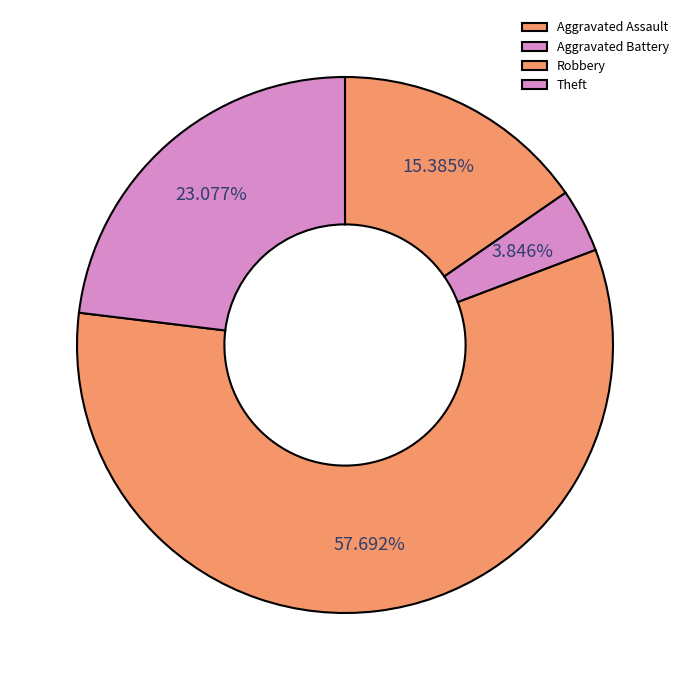

Which slice is the smallest?

Aggravated Battery